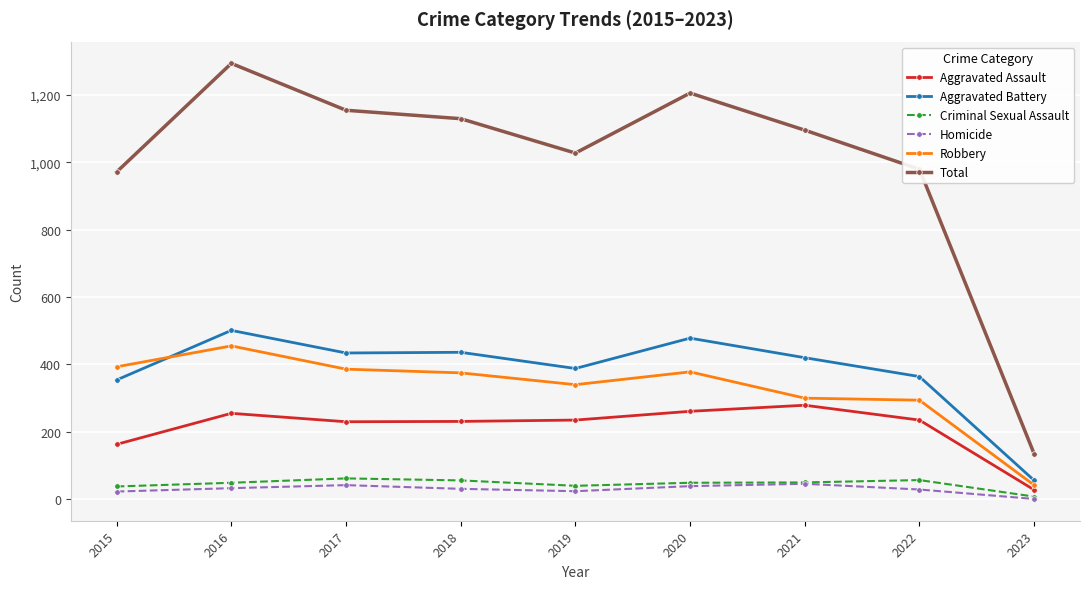

What are all the series names shown in the legend?

Aggravated Assault, Aggravated Battery, Criminal Sexual Assault, Homicide, Robbery, Total